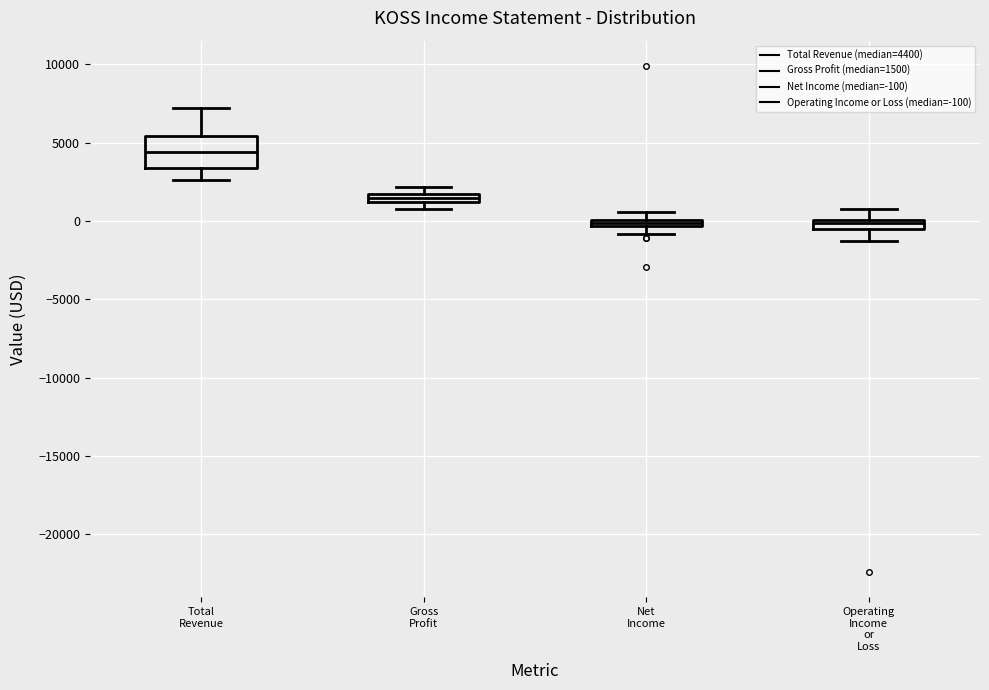

Which box is the tallest, from its lower edge to its upper edge?

Total Revenue